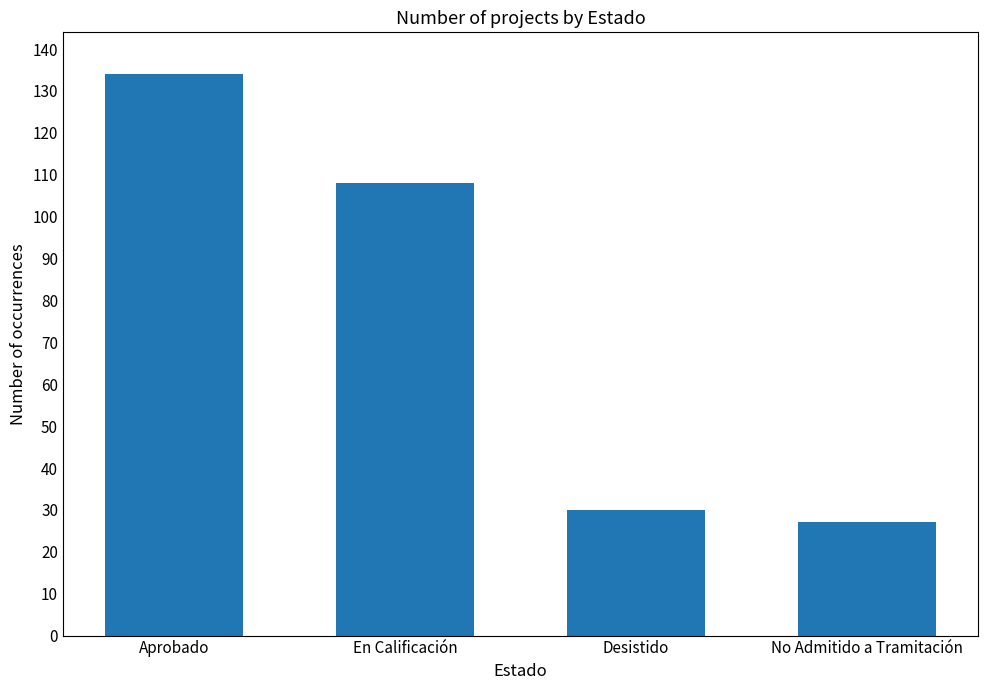

Reading left to right, transcribe all the data shown in this chart.

Aprobado=134	En Calificación=108	Desistido=30	No Admitido a Tramitación=27